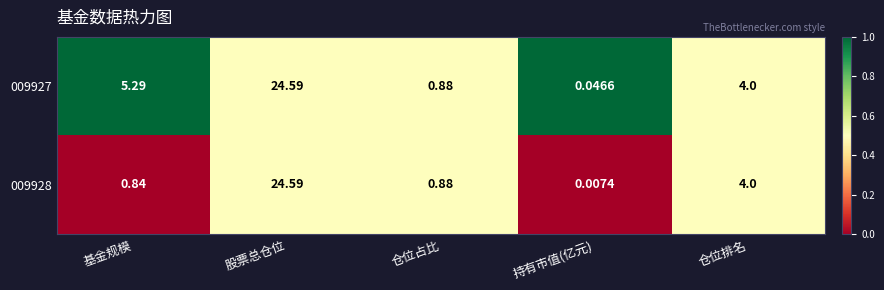

List the labels in order of 009928 value, largest first.

股票总仓位, 仓位排名, 仓位占比, 基金规模, 持有市值(亿元)